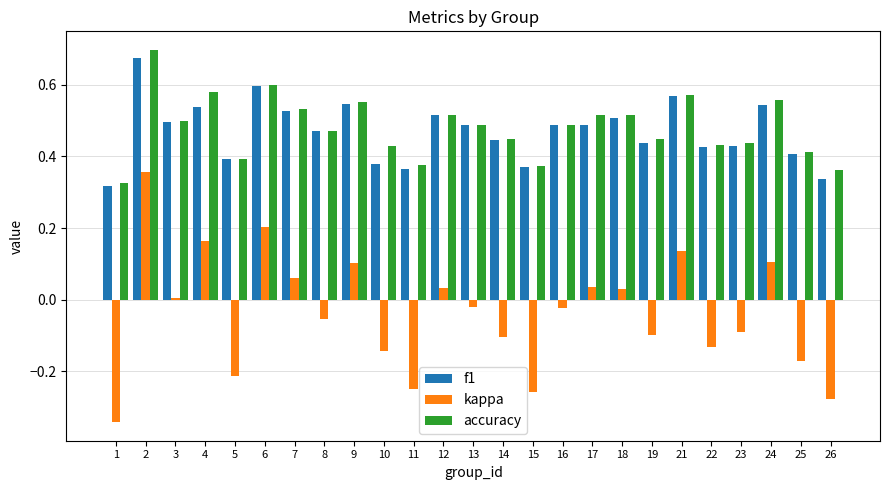

What is the sum of all f1 values?

11.8